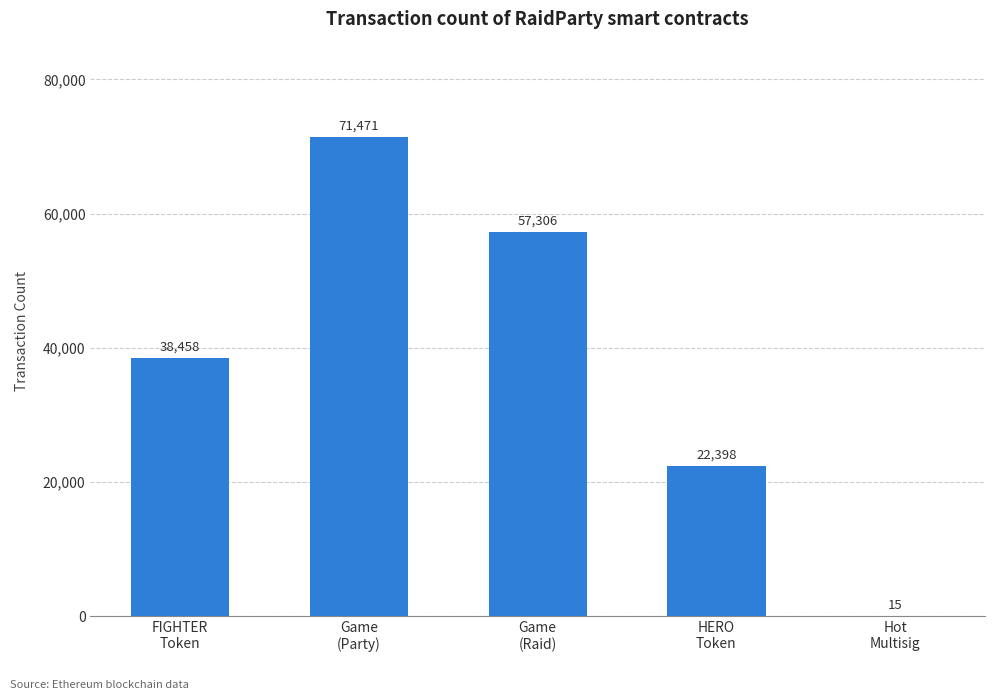

What is the sum of the values at Game
(Party) and Hot
Multisig?

71486